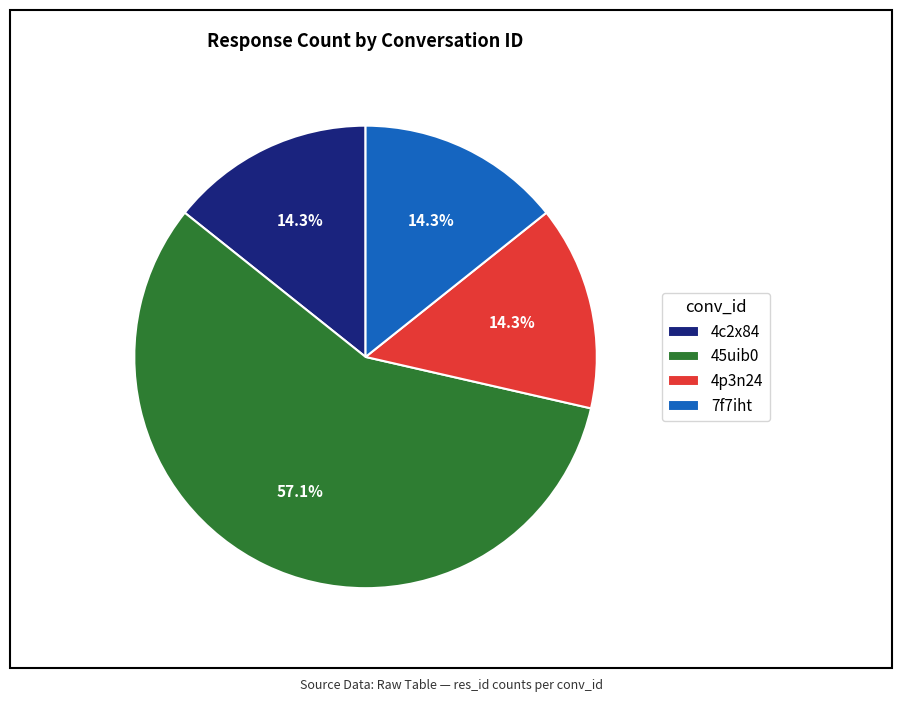

To the nearest percent, what is the combined percentage of 7f7iht and 4p3n24?

29%